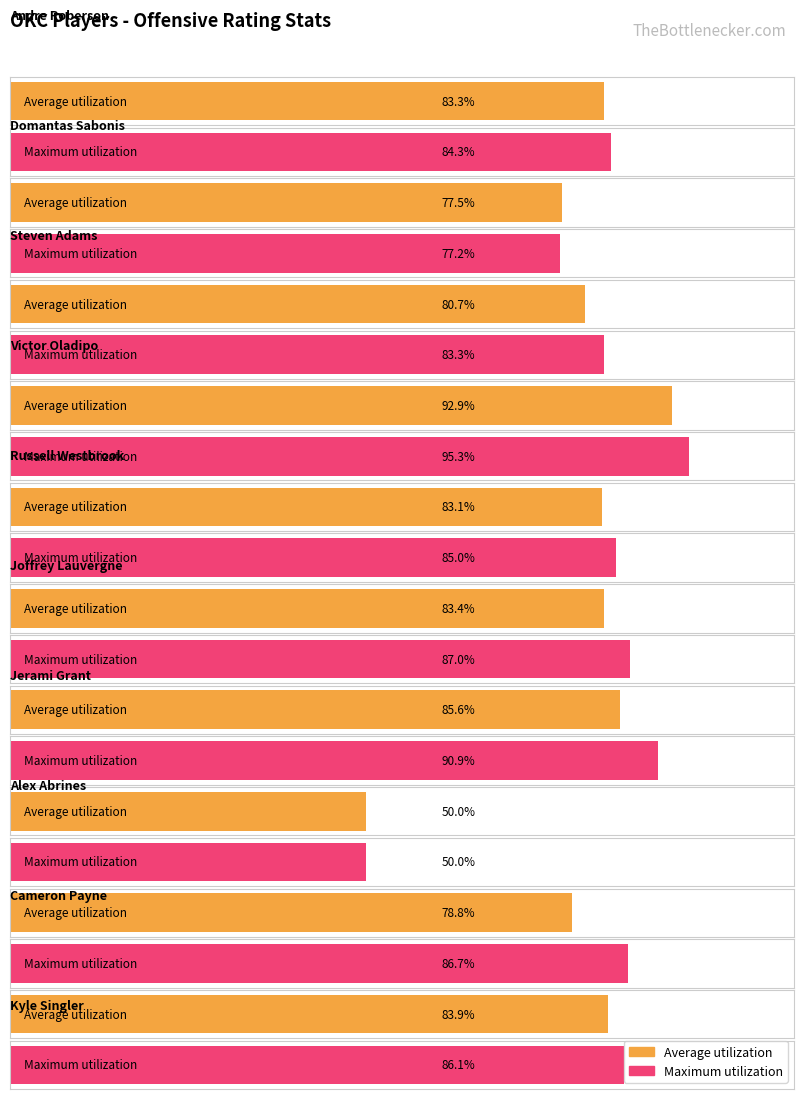

How many data points in Average utilization are less than 83?

4